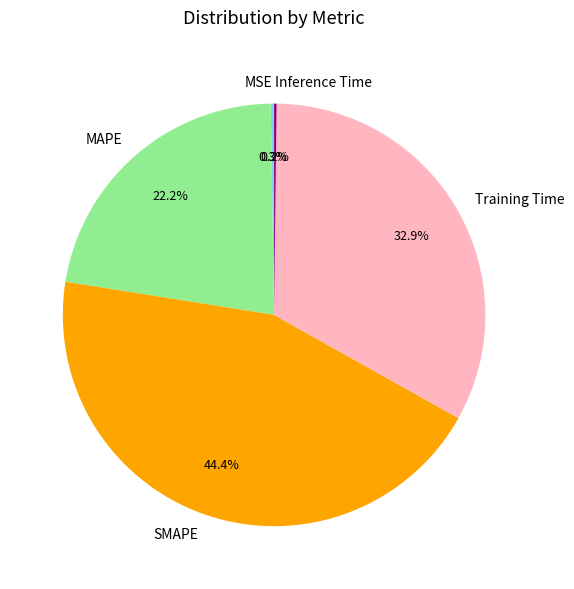

To the nearest percent, what is the difference between the largest and smallest slice percentages?

44%